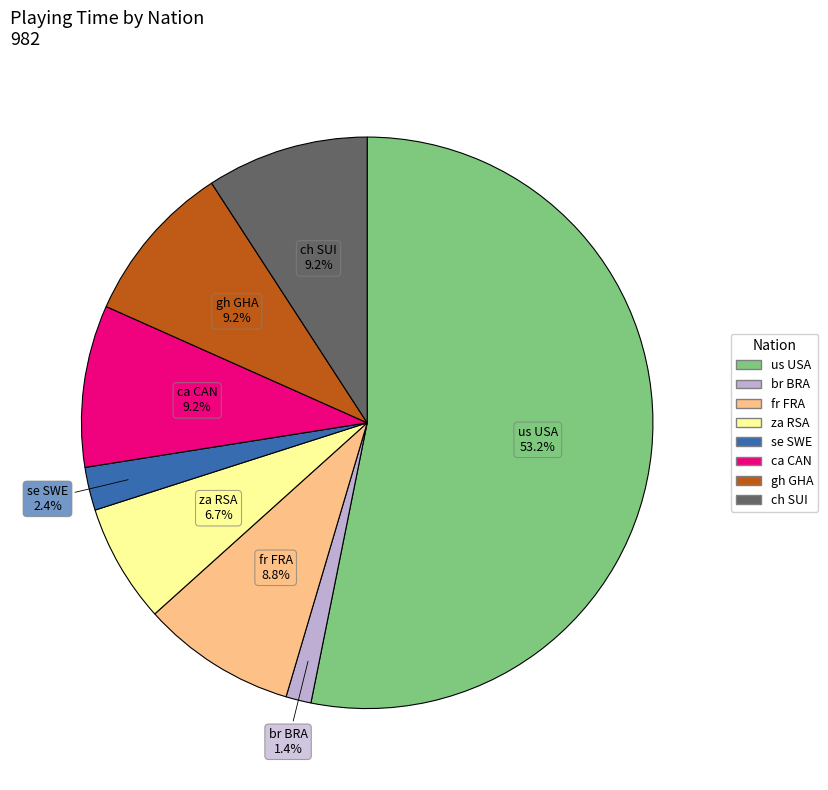

What is the ratio of the value at us USA to the value at ch SUI?

5.8